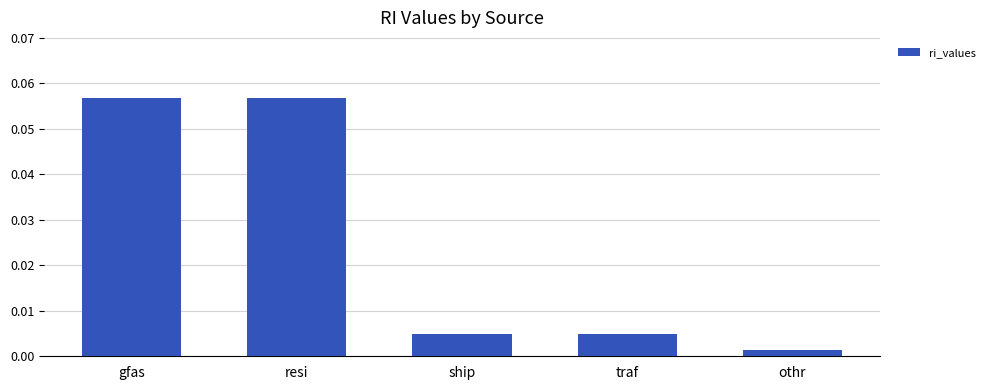

Which category has the lowest value across all series?

othr